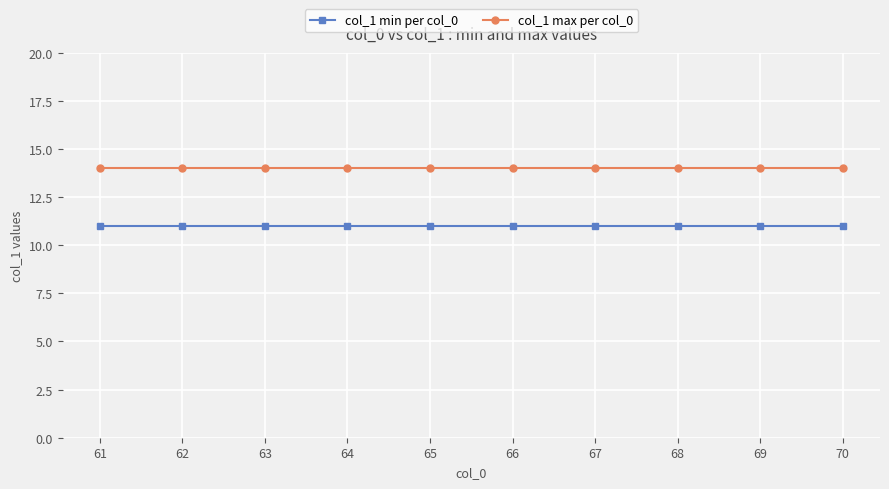

Reading right to left, extract all data points from this chart.

col_1 min per col_0: 70=11	69=11	68=11	67=11	66=11	65=11	64=11	63=11	62=11	61=11
col_1 max per col_0: 70=14	69=14	68=14	67=14	66=14	65=14	64=14	63=14	62=14	61=14